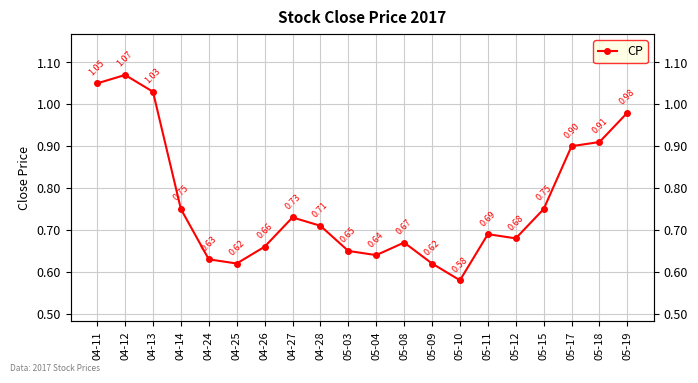

Which category has the lowest value across all series?

05-10